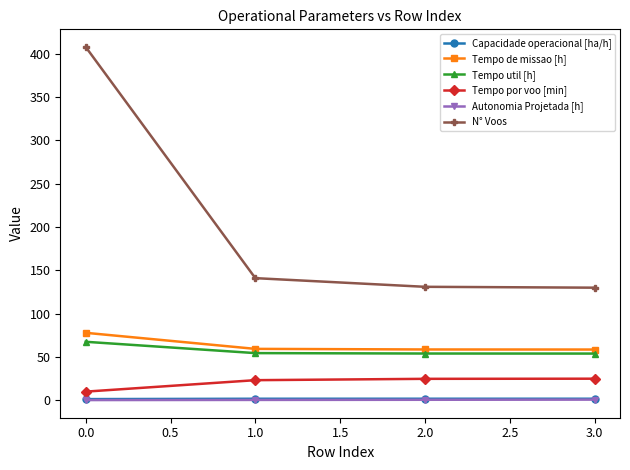

What is the average value of the Capacidade operacional [ha/h] series?

1.6